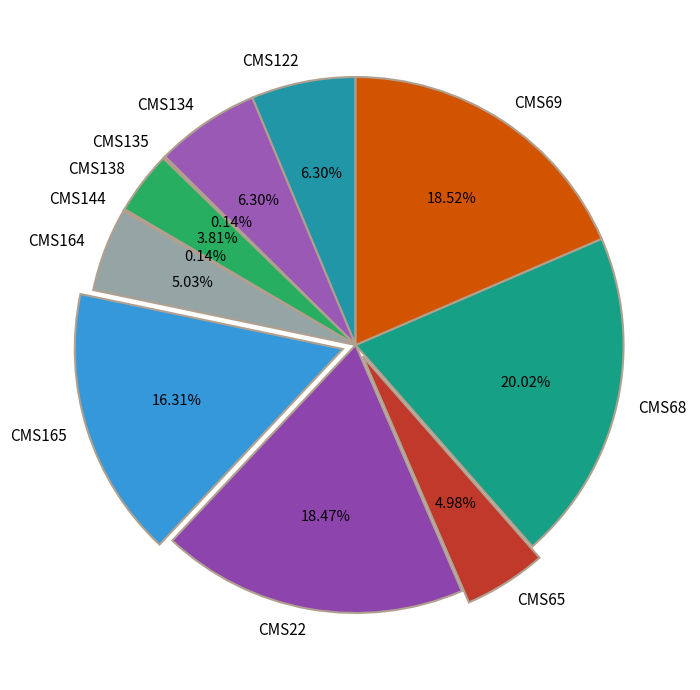

What percentage do CMS68 and CMS134 together represent?

26.3%